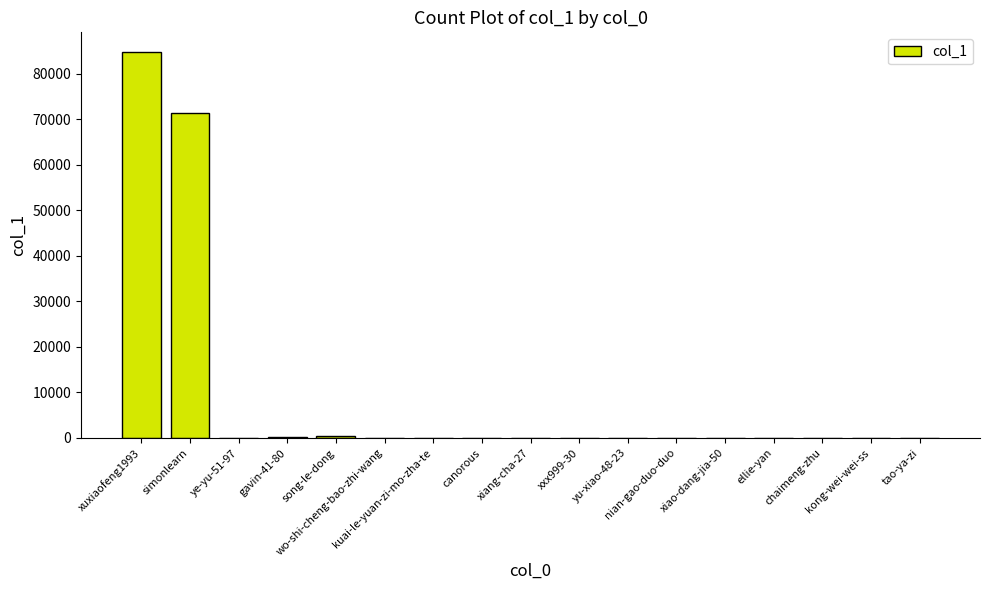

Count the number of categories in the chart.

17